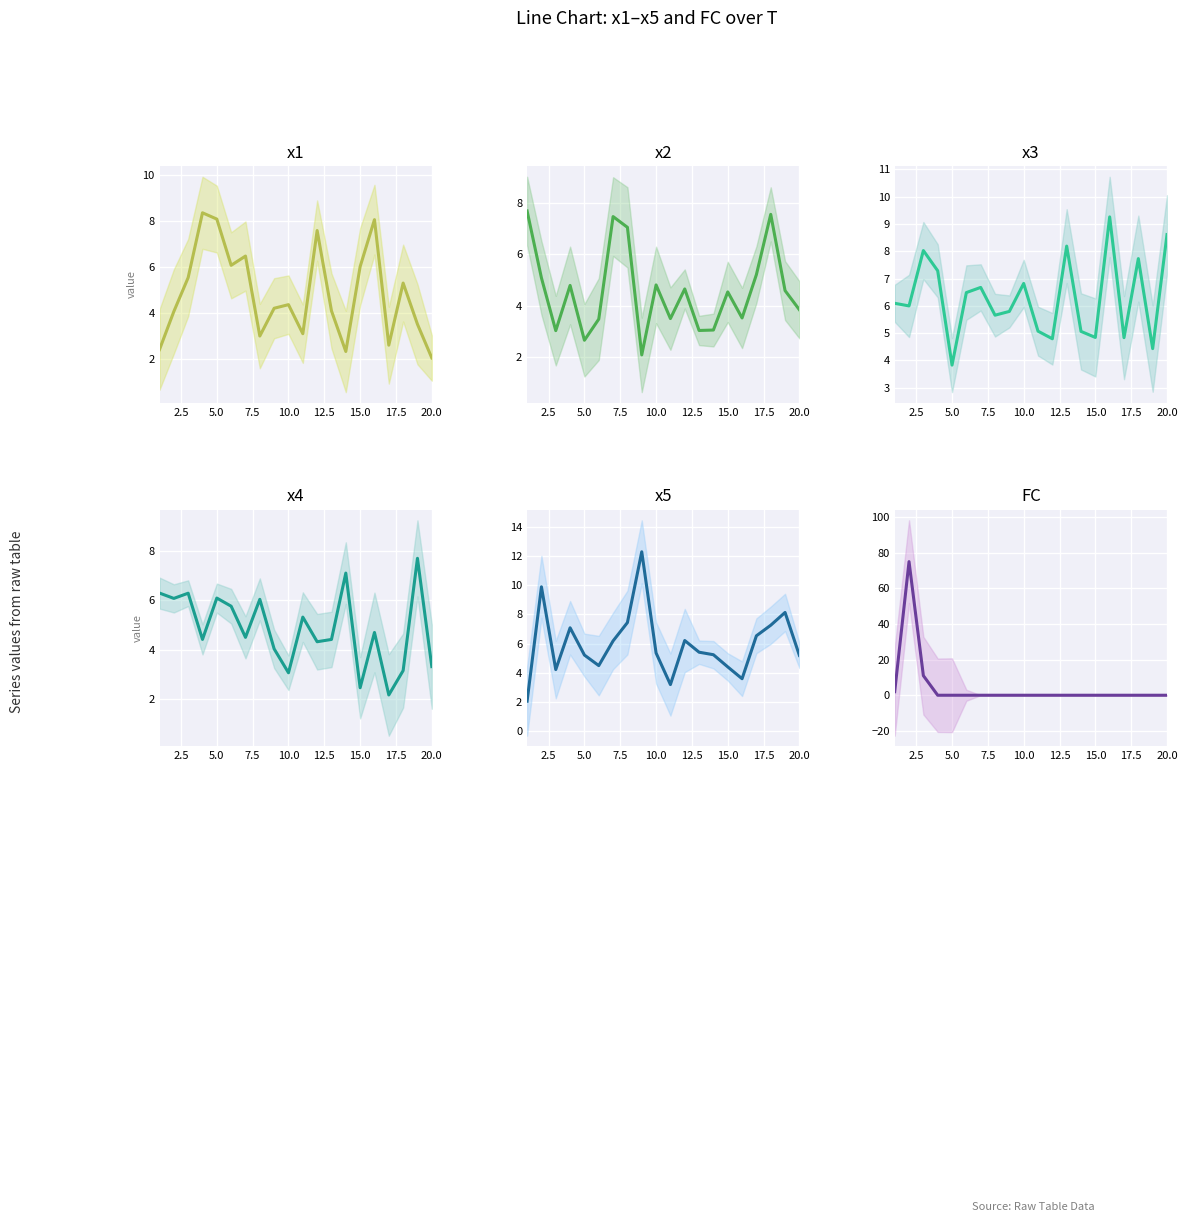

Count the number of data series in this chart.

6